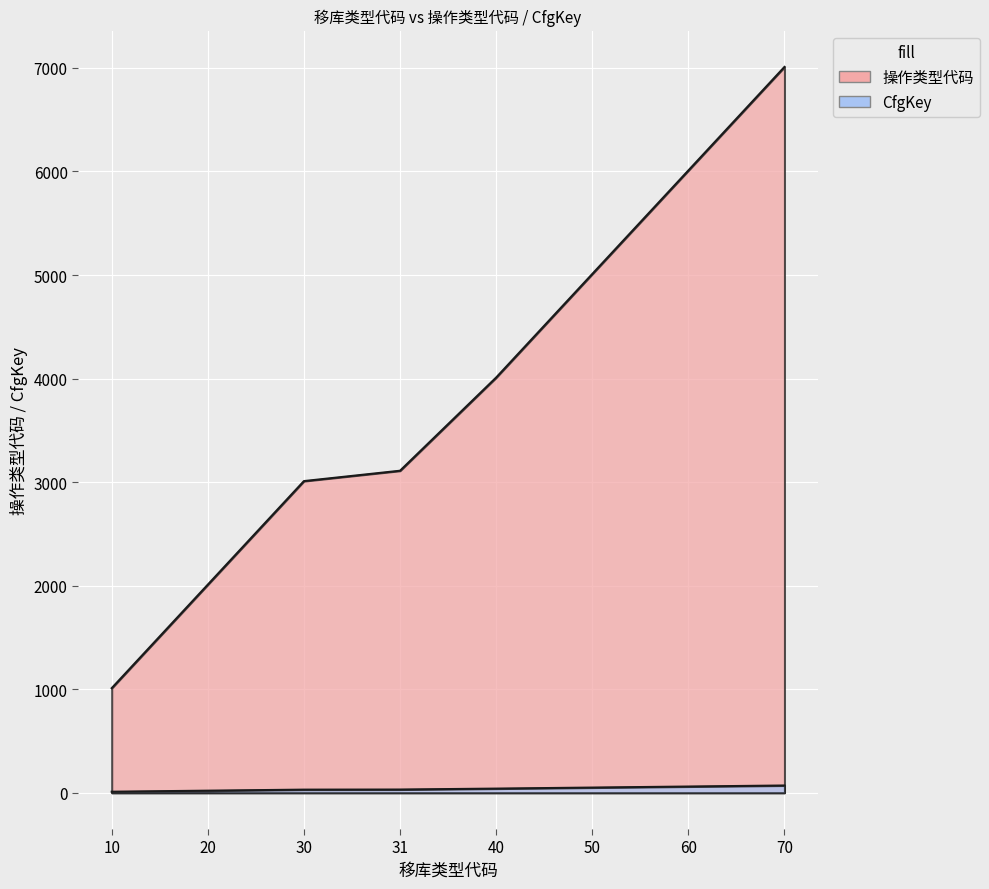

True or false: 操作类型代码 has a value of 1487 at 10.

False